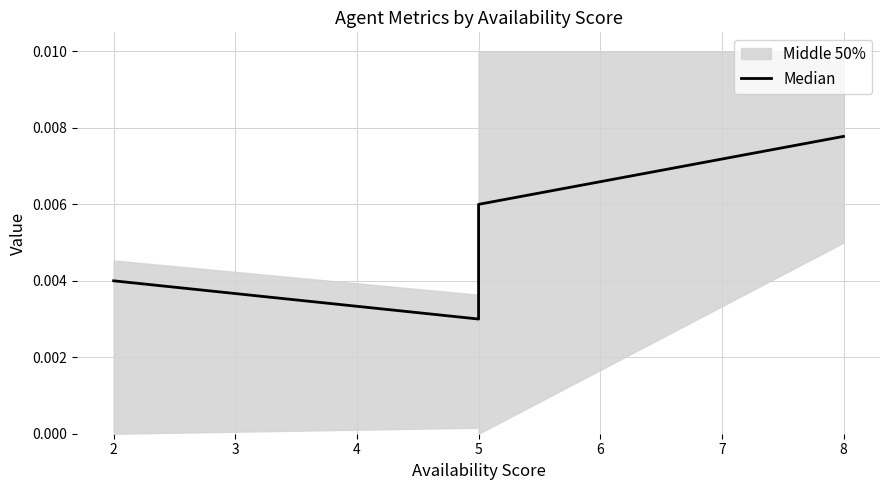

Which label corresponds to the smallest value in the chart?

5